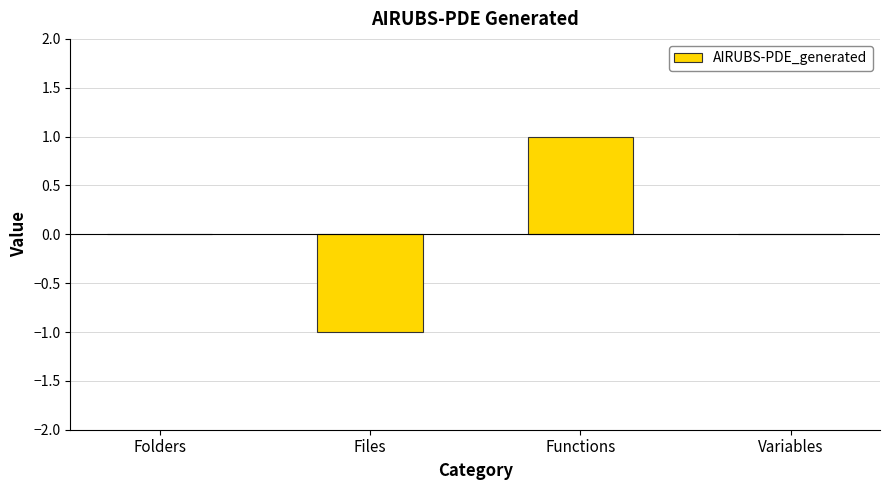

Are the bars grouped side by side (vs. stacked)?

No